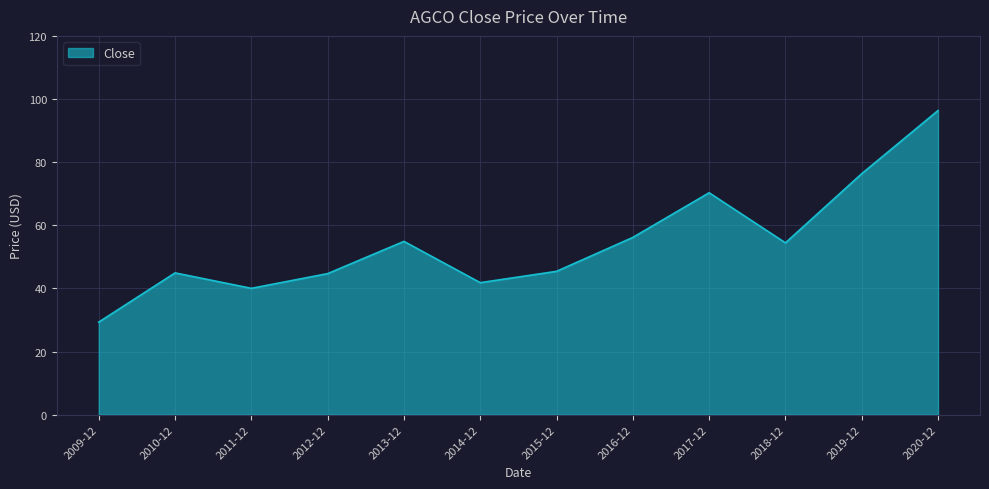

What is the change in value from 2015-12 to 2019-12?

+30.9